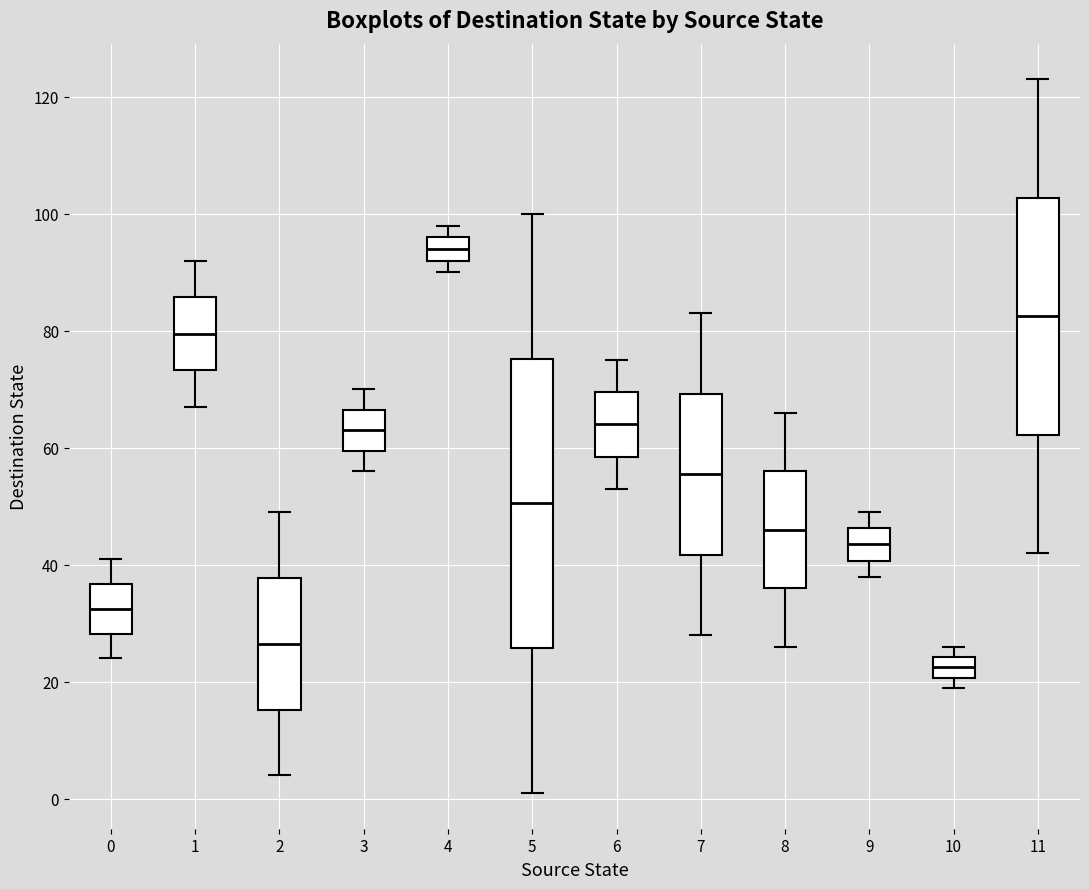

Which box is the tallest, from its lower edge to its upper edge?

5